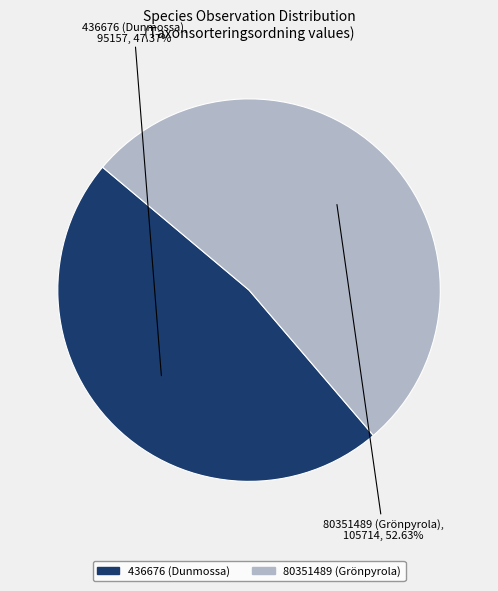

How many segments does this pie chart have?

2